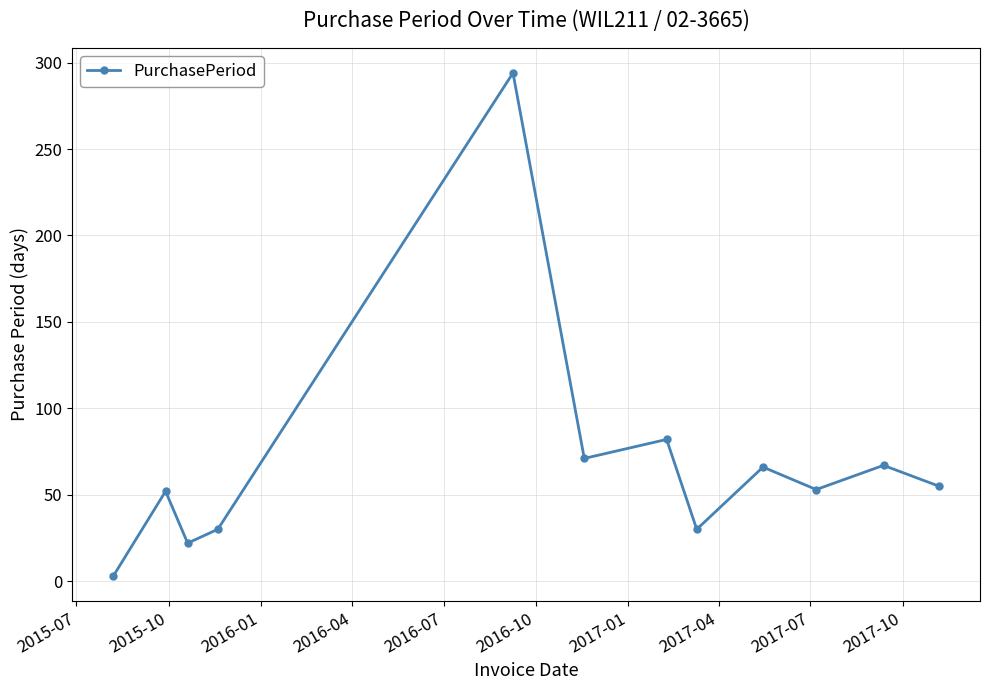

How many points are lower than both their immediate neighbors (excluding endpoints)?

4